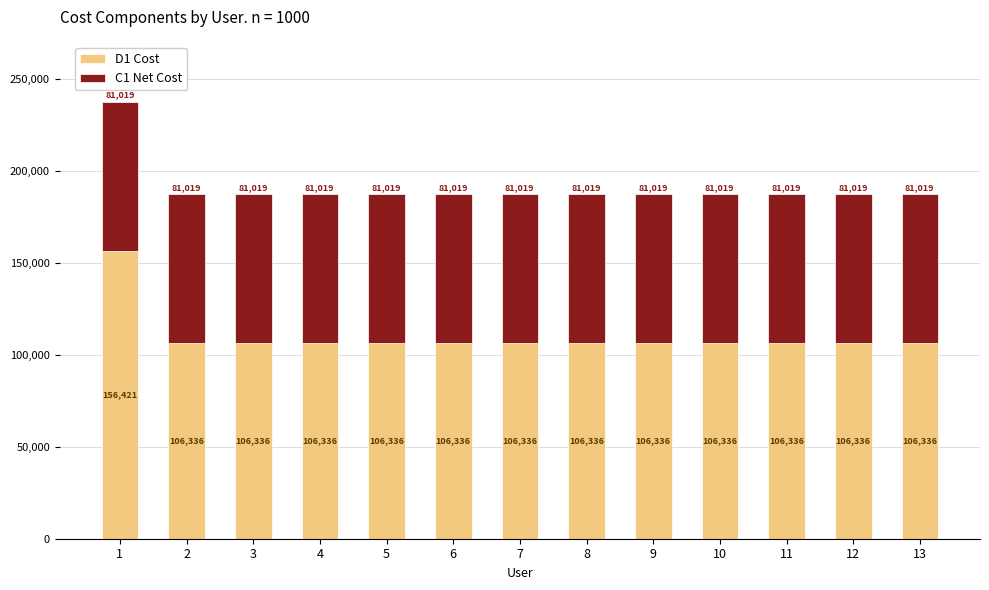

Does the chart contain stacked bars?

Yes